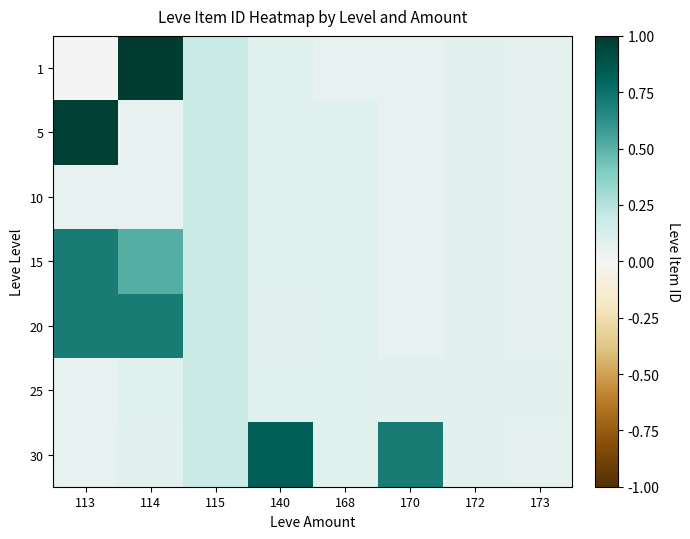

At which category is the sum across all series the highest?

113